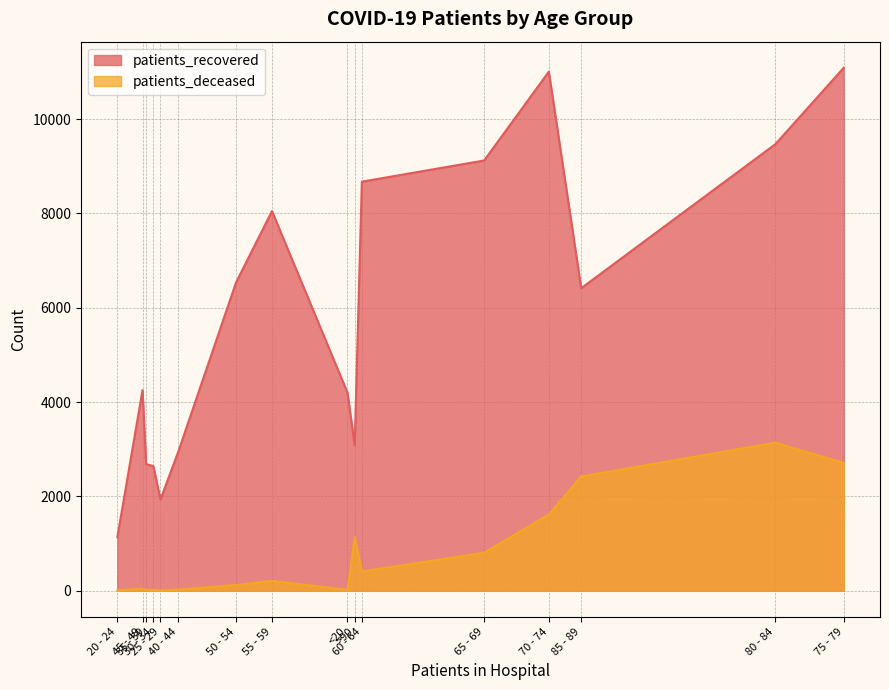

Rank the series by their average value, from lowest to highest.

patients_deceased, patients_recovered